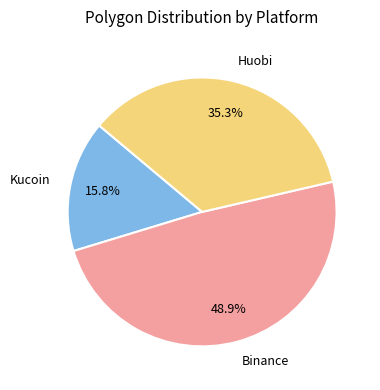

Rank the categories by value from highest to lowest.

Binance, Huobi, Kucoin